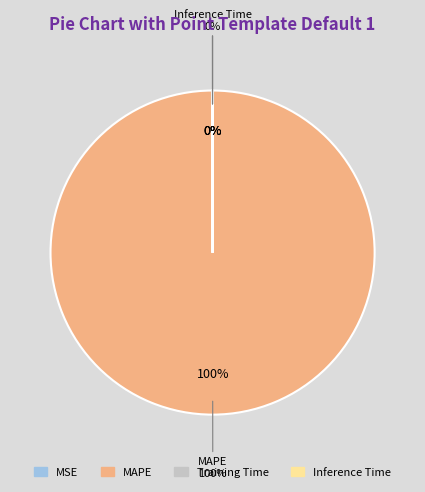

Combined, do MAPE and Training Time account for over 50%?

Yes